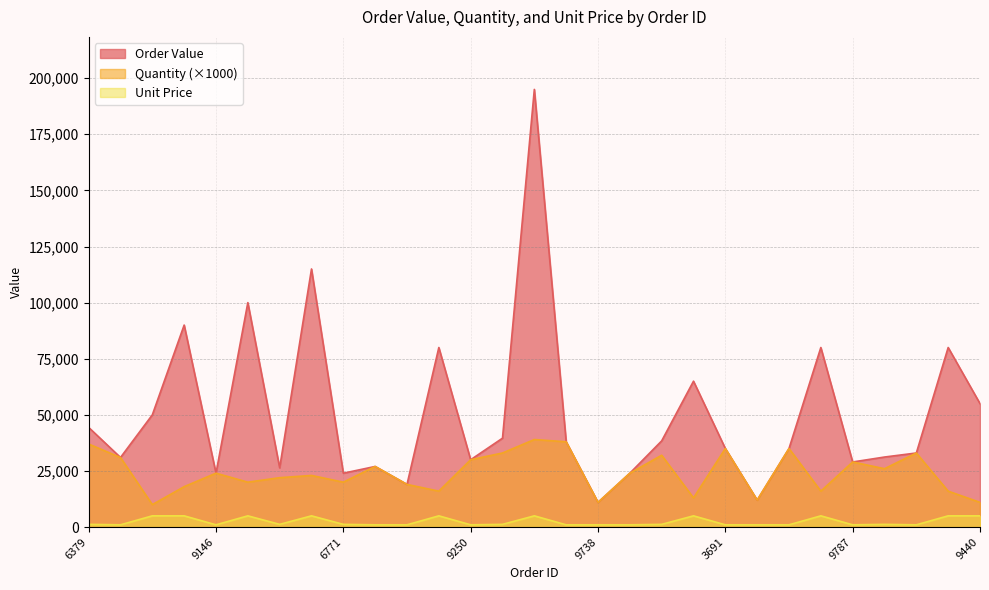

At which label is Order Value closest to 103000?

6043